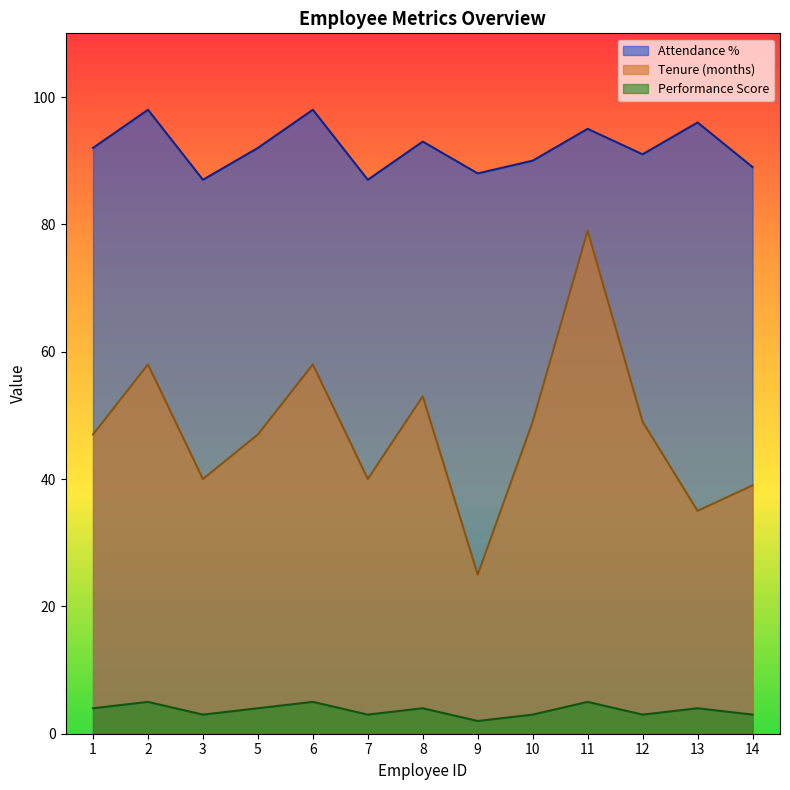

Does the chart display data point markers on the line(s)?

No